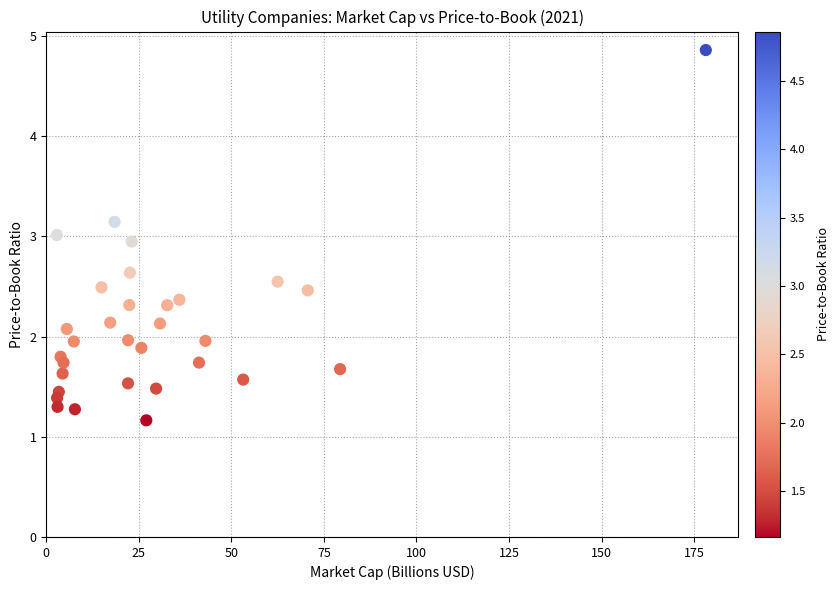

What is the range of Y values (max minus min)?

3.7